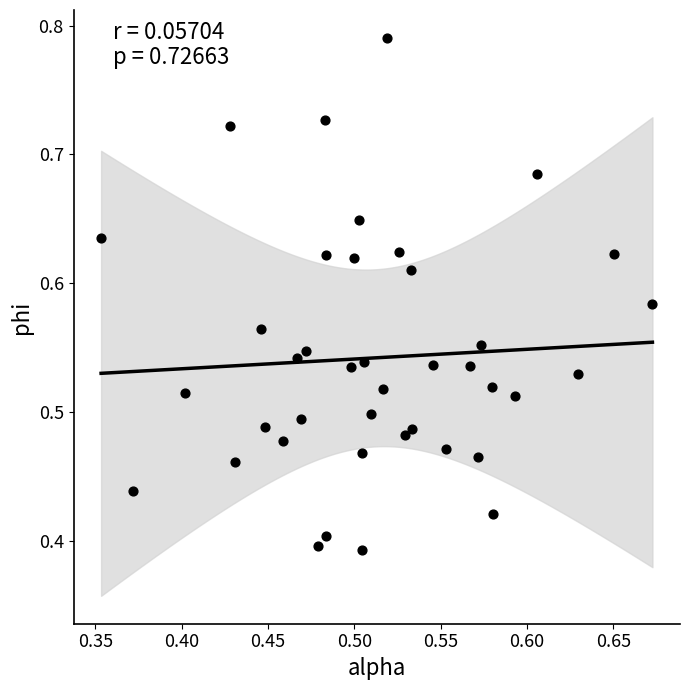

What is the range of X values (max minus min)?

0.3